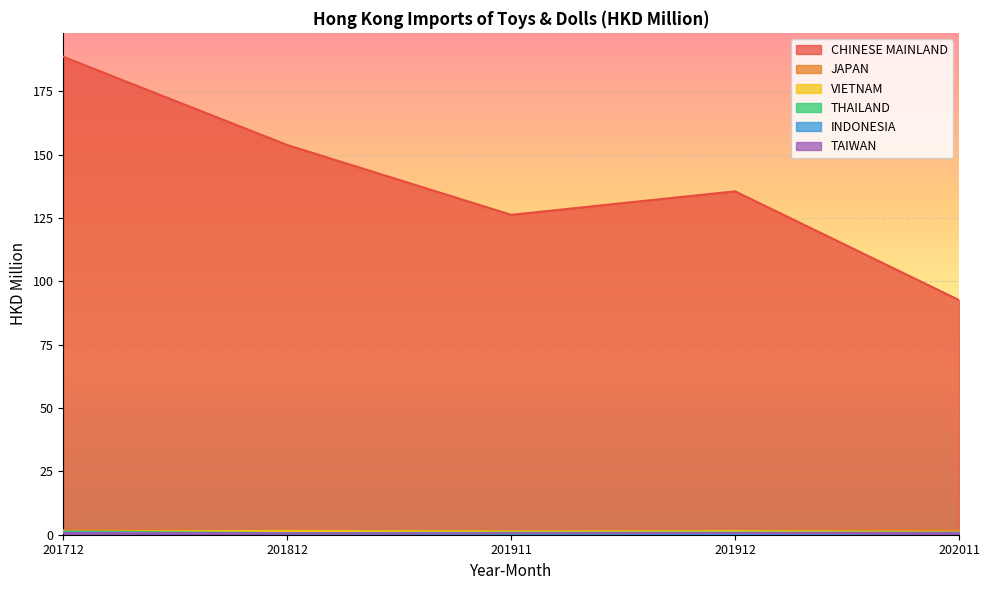

Between 201911 and 201912, which is larger?

201912